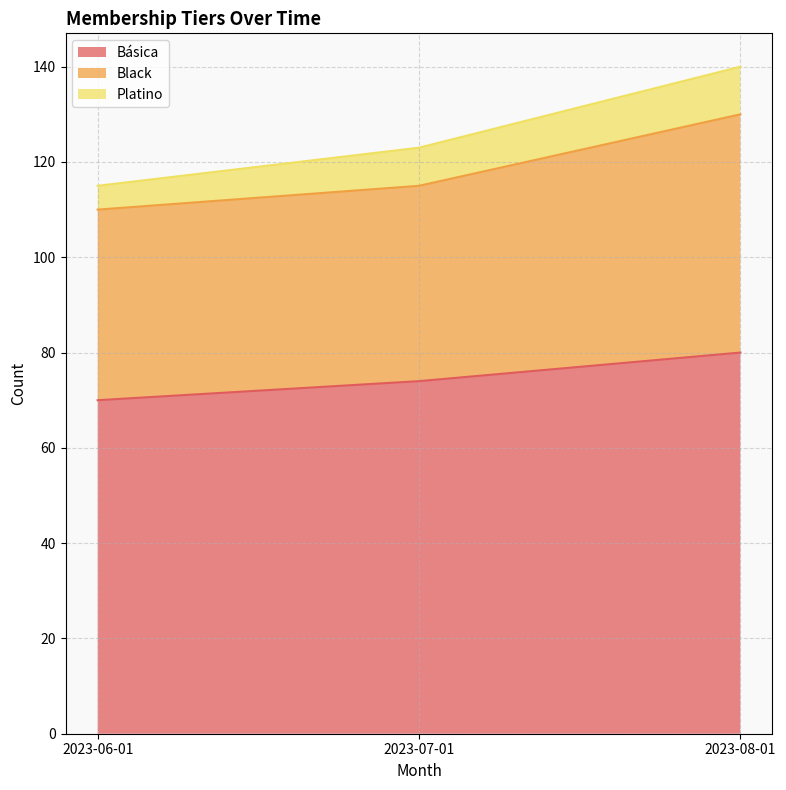

What position from the left is 2023-08-01?

3